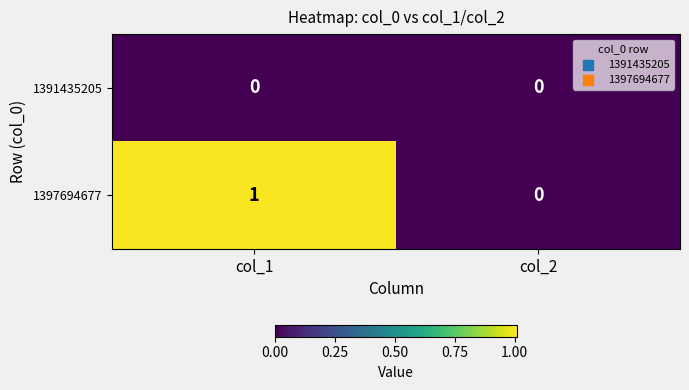

At which category is the sum across all series the highest?

col_1